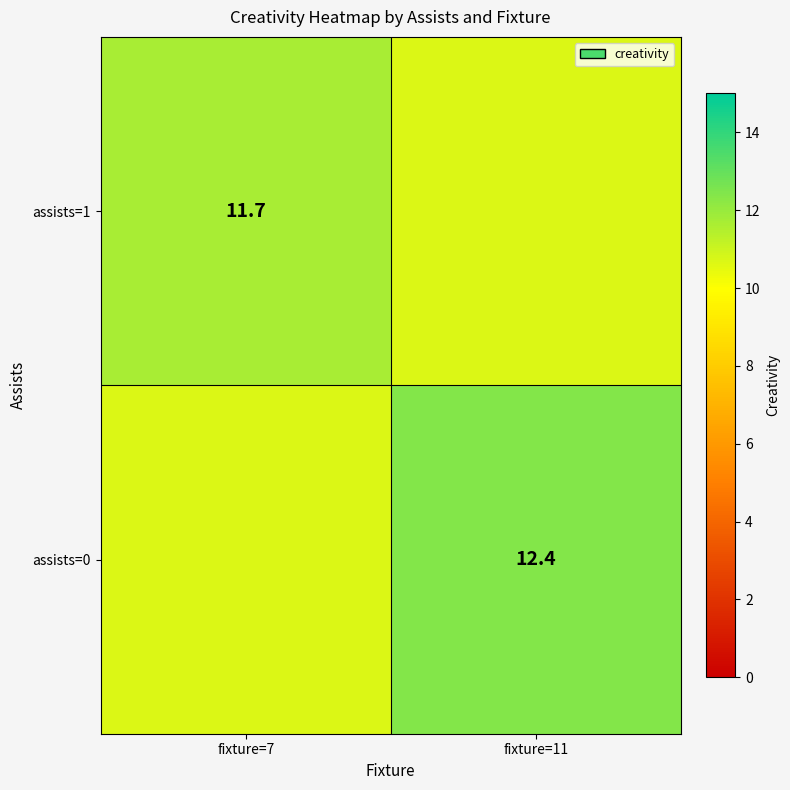

At how many categories does at least one series exceed 11?

2